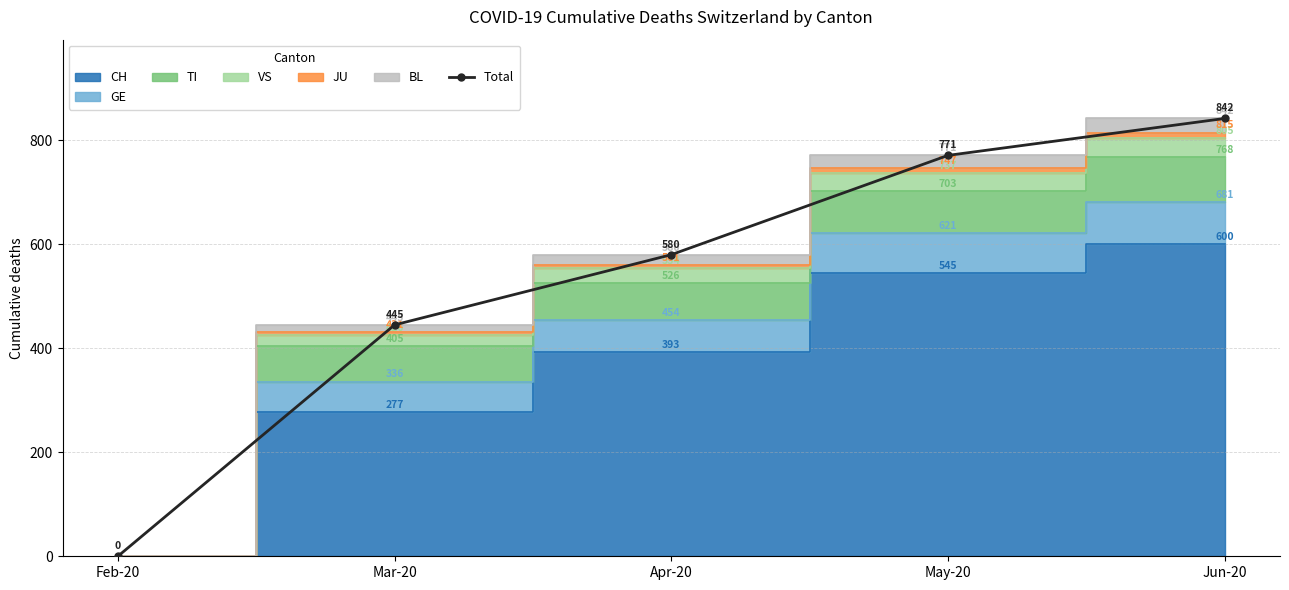

List the labels in order of value, smallest first.

Feb-20, Mar-20, Apr-20, May-20, Jun-20